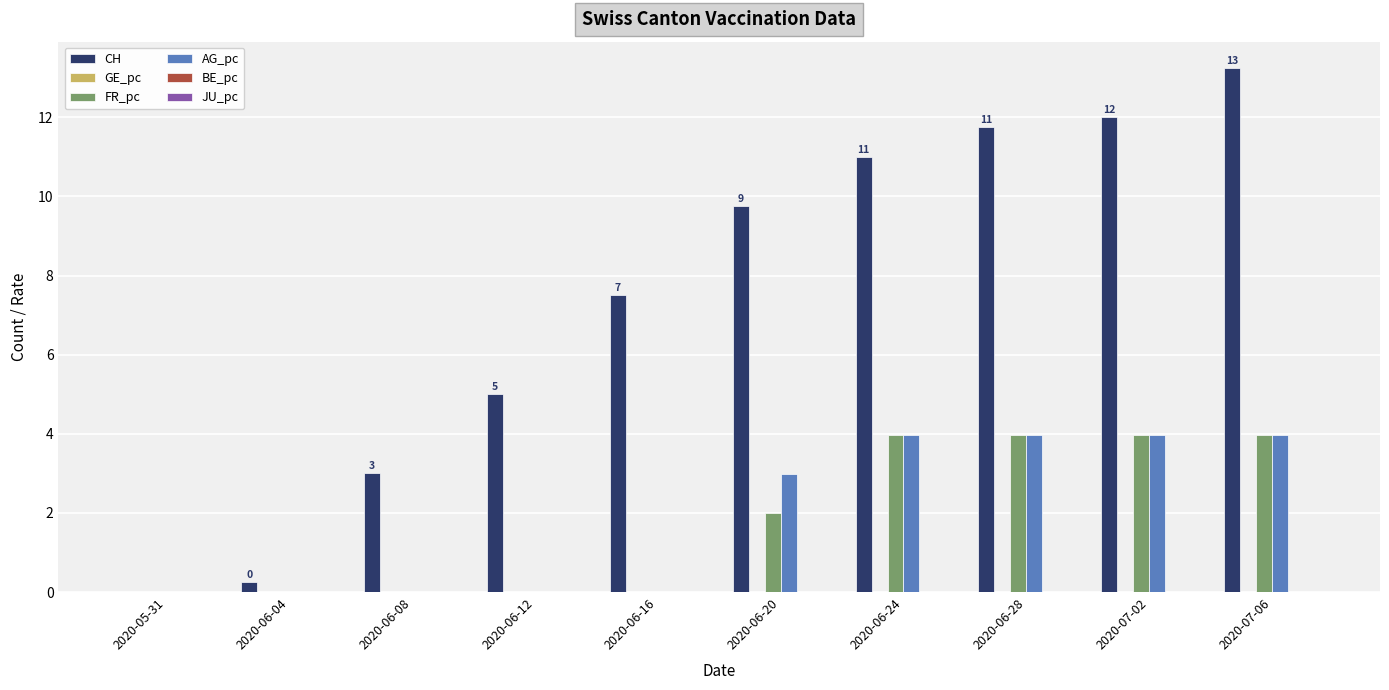

Which category has the highest value across all series?

2020-07-06